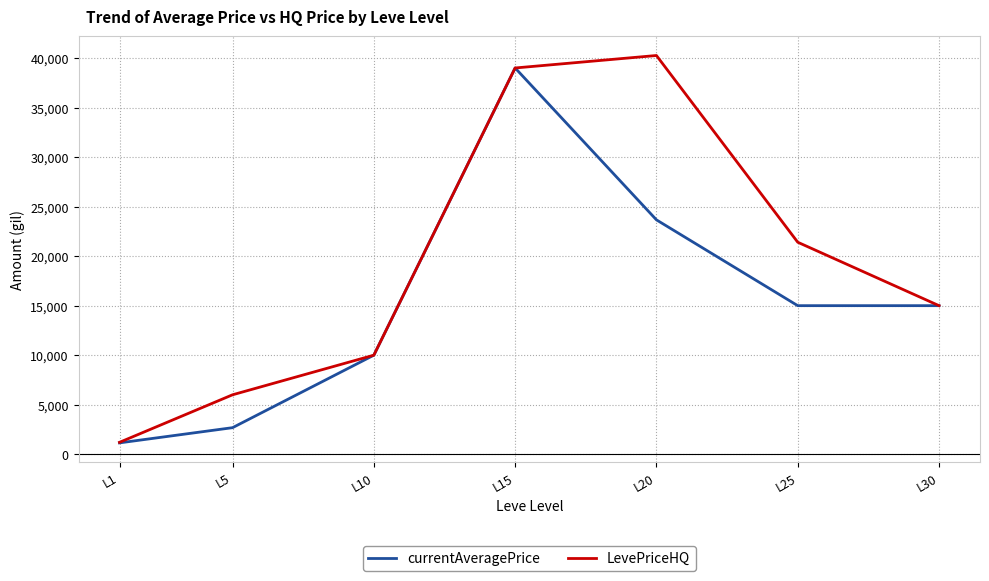

What is the lowest value of the currentAveragePrice series?

1145.0